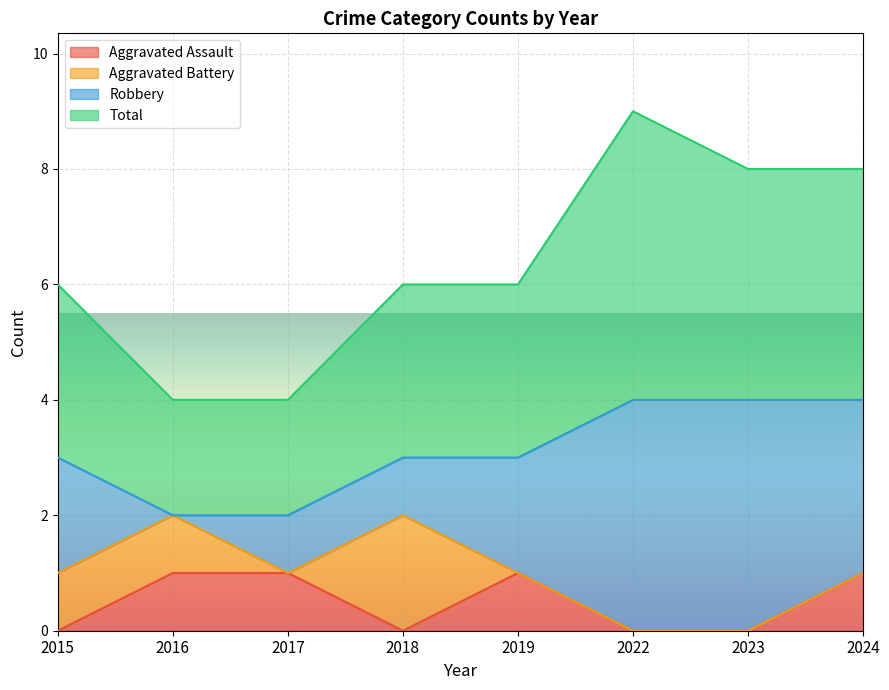

What are all the series names shown in the legend?

Aggravated Assault, Aggravated Battery, Robbery, Total